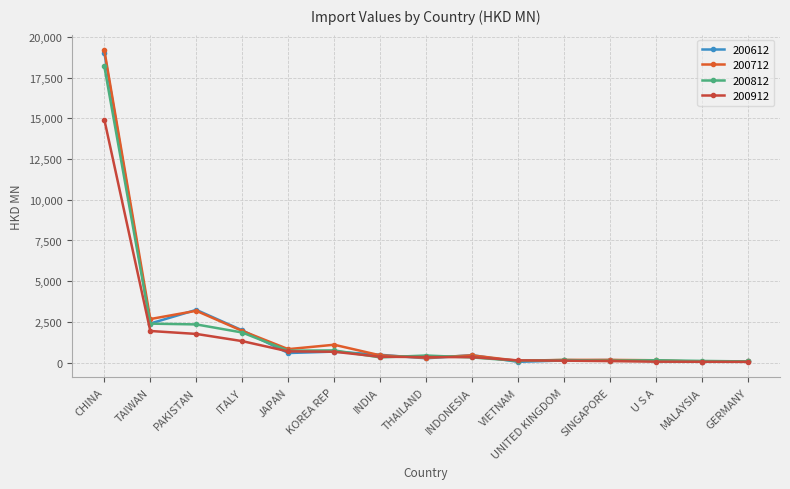

At MALAYSIA, list the series in order from smallest to largest.

200712, 200912, 200612, 200812